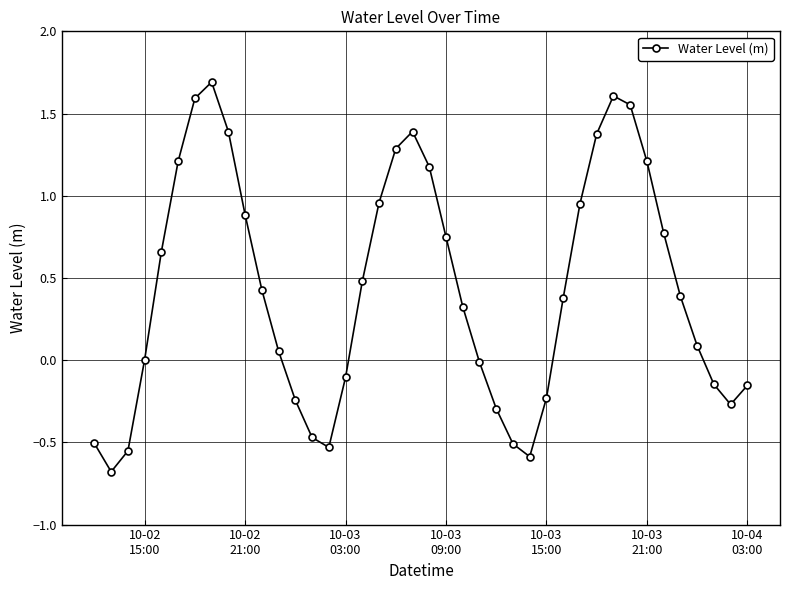

What is the value of the 8th point from the left?

1.7